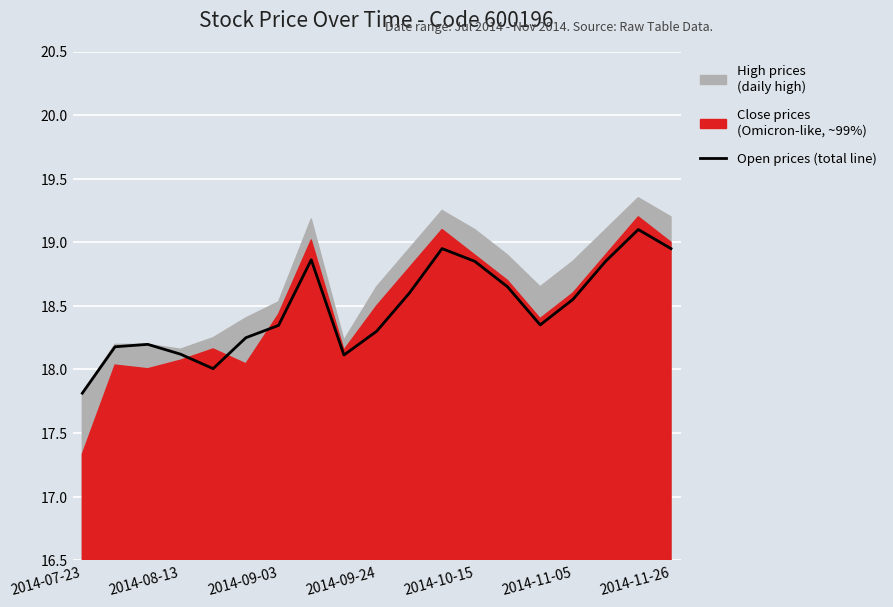

How many lines are shown in the chart?

1